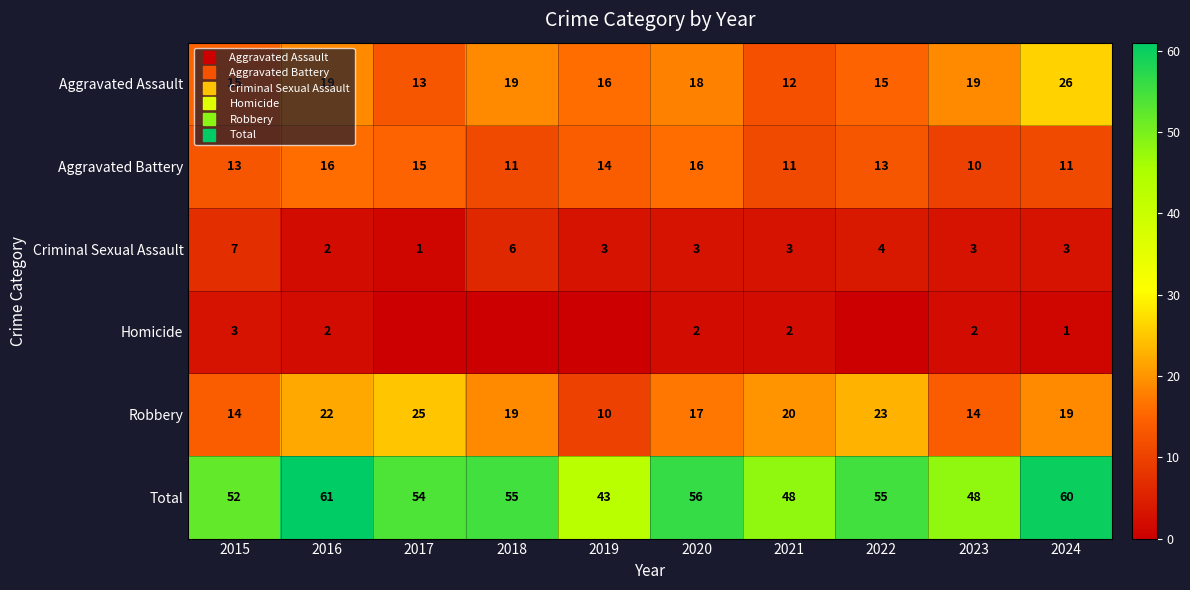

Rank the series at 2023 from highest to lowest value.

Total, Aggravated Assault, Robbery, Aggravated Battery, Criminal Sexual Assault, Homicide